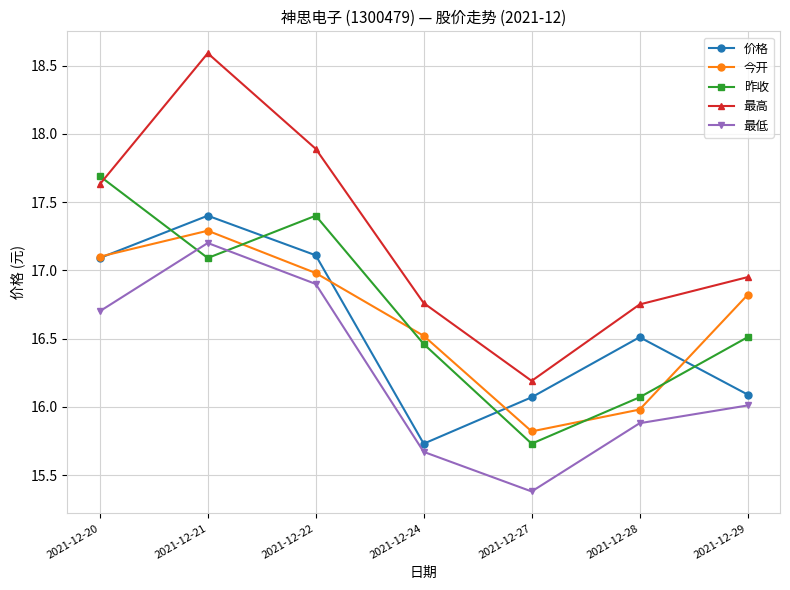

Is the value of 昨收 at 2021-12-22 greater than the value of 最低 at 2021-12-21?

Yes